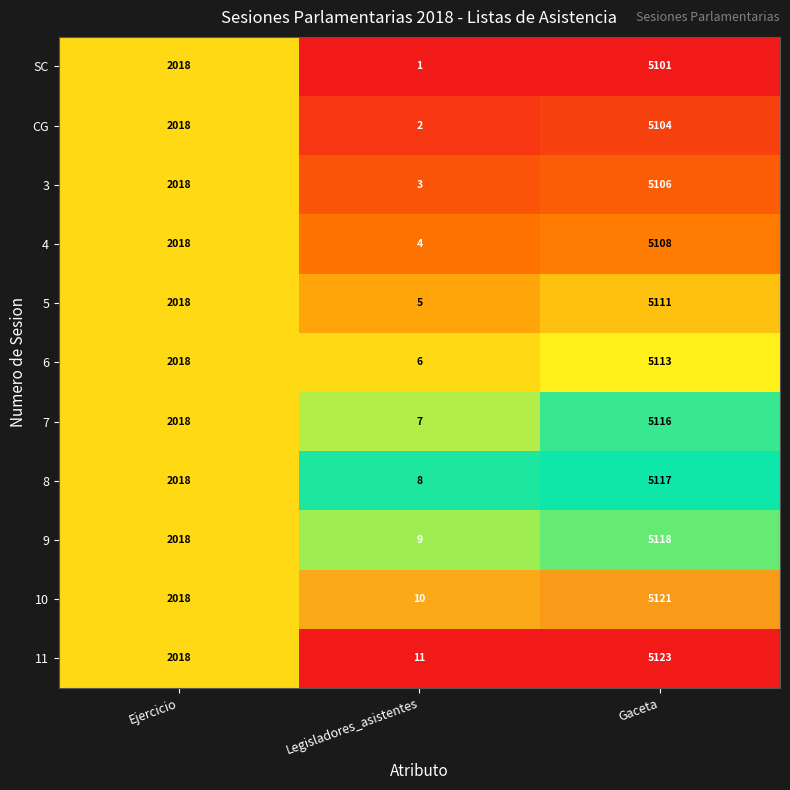

The 3 series shows 5106 at Gaceta. True or false?

True